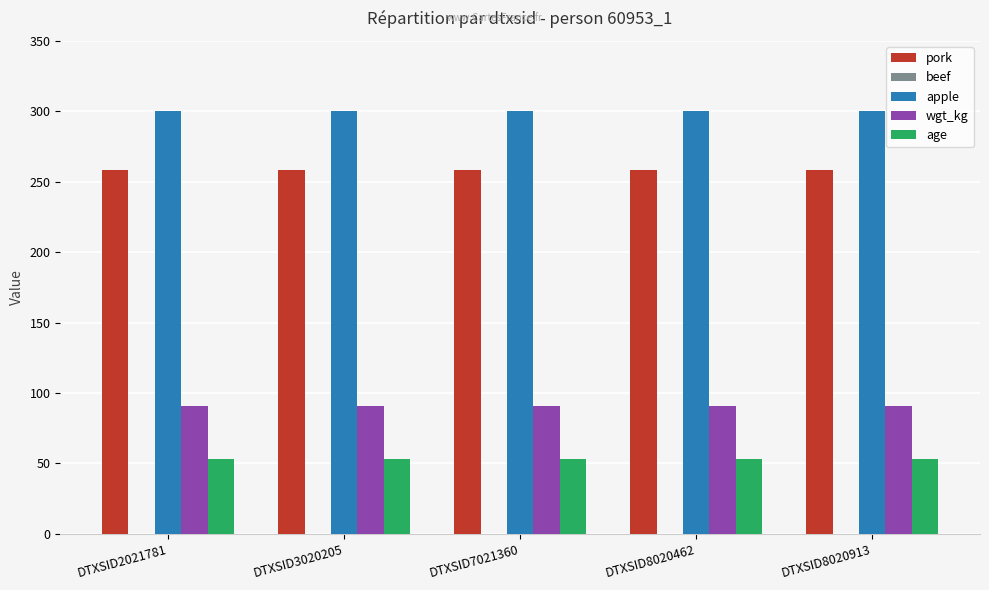

What is the value of the wgt_kg bar at the 3rd from the left?

90.8